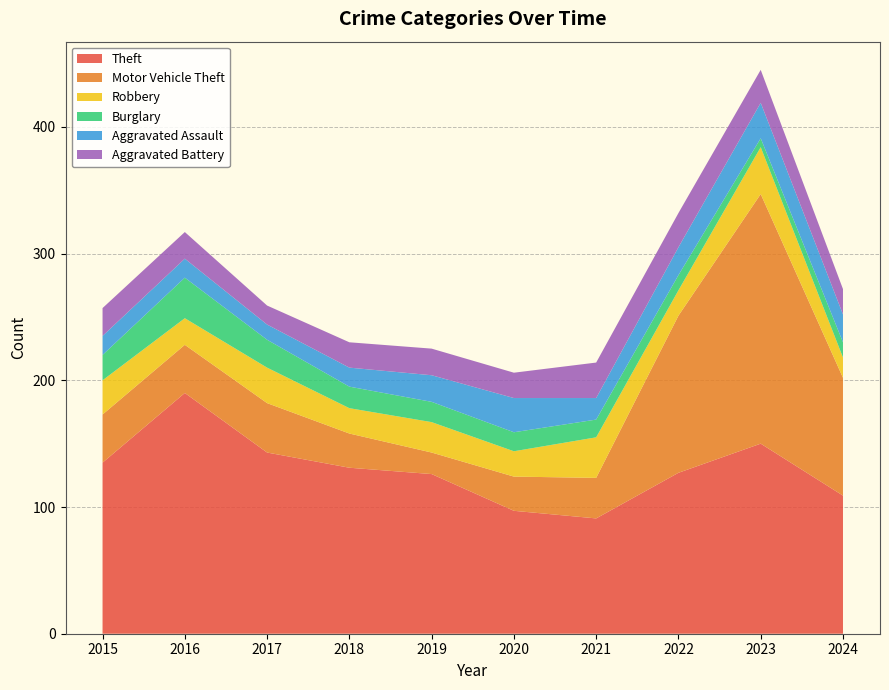

Reading right to left, list all the values displayed in this chart.

Theft: 2024=109	2023=150	2022=127	2021=91	2020=97	2019=126	2018=131	2017=143	2016=190	2015=135
Motor Vehicle Theft: 2024=93	2023=197	2022=124	2021=32	2020=27	2019=17	2018=27	2017=39	2016=38	2015=38
Robbery: 2024=16	2023=37	2022=20	2021=32	2020=20	2019=24	2018=20	2017=28	2016=21	2015=27
Burglary: 2024=12	2023=7	2022=12	2021=14	2020=15	2019=16	2018=17	2017=22	2016=32	2015=20
Aggravated Assault: 2024=22	2023=28	2022=22	2021=17	2020=27	2019=21	2018=15	2017=12	2016=15	2015=15
Aggravated Battery: 2024=20	2023=26	2022=27	2021=28	2020=20	2019=21	2018=20	2017=15	2016=21	2015=22